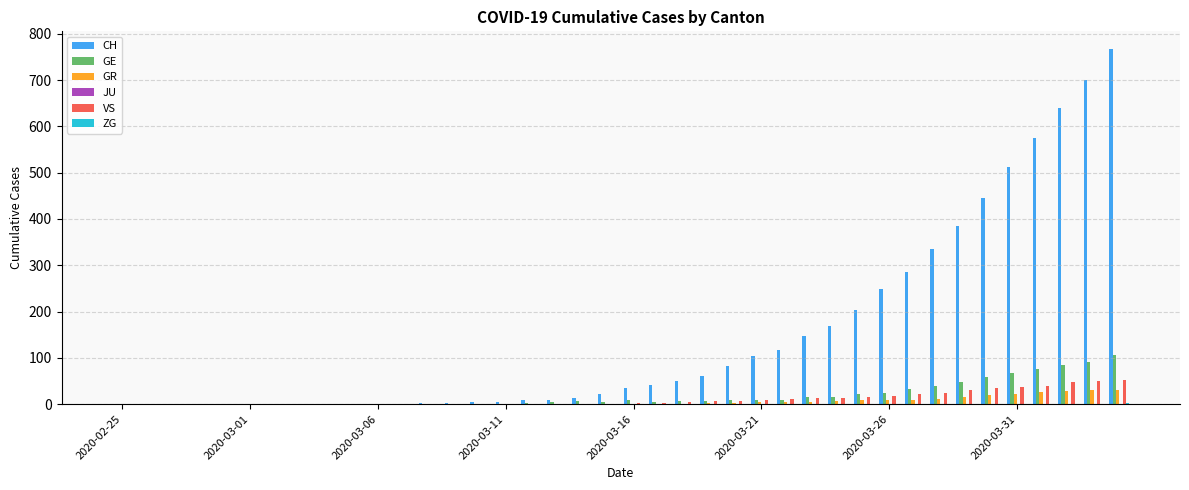

What is the maximum value for CH?

767